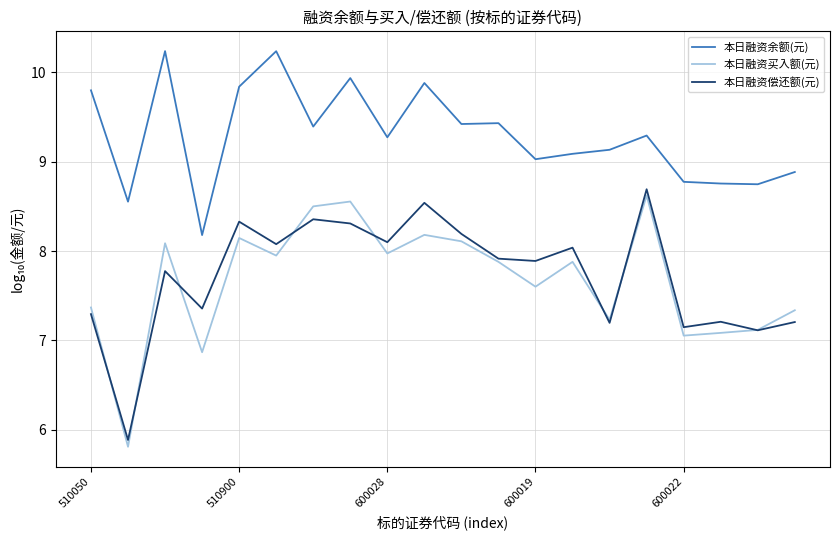

True or false: 本日融资余额(元) and 本日融资偿还额(元) cross at least once.

False